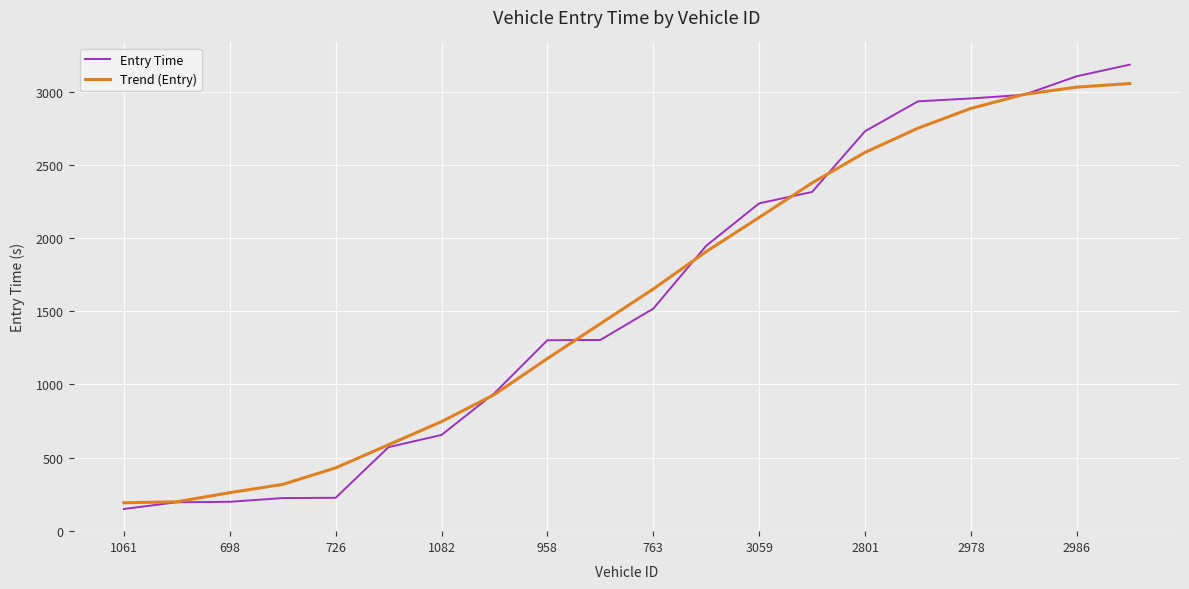

What is the smallest value displayed?

148.6